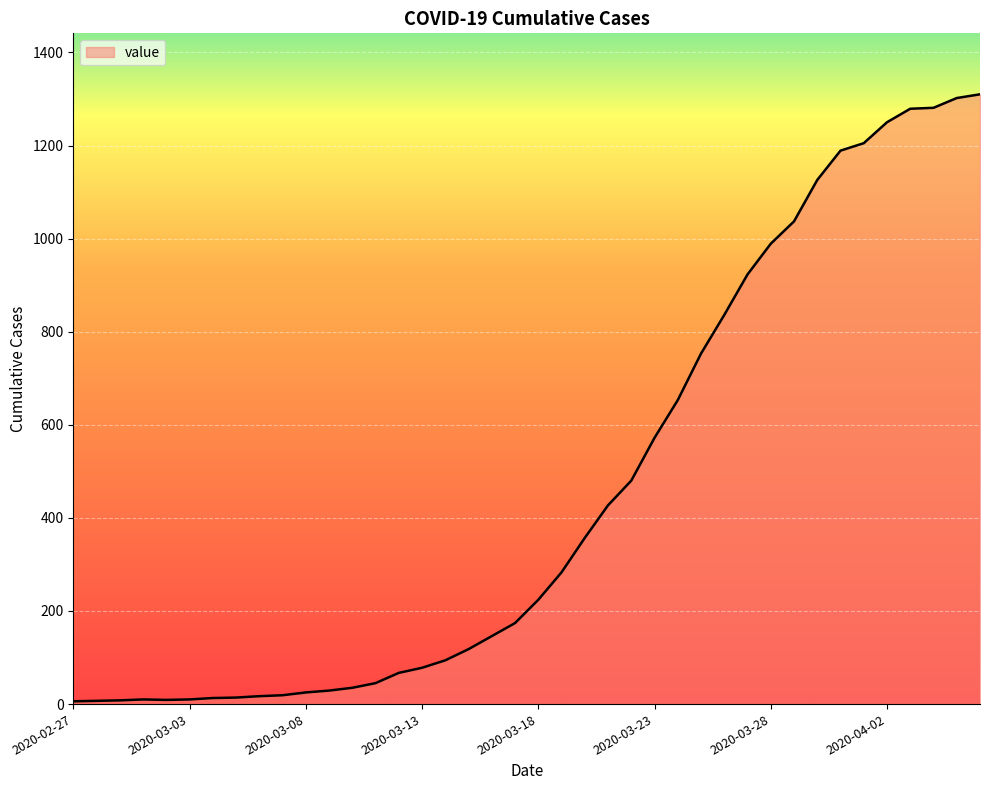

What is the maximum value shown in the chart?

1310